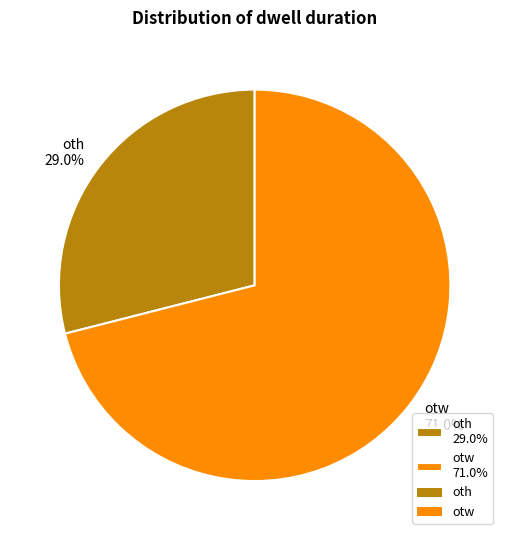

What is the largest slice in the pie chart?

otw